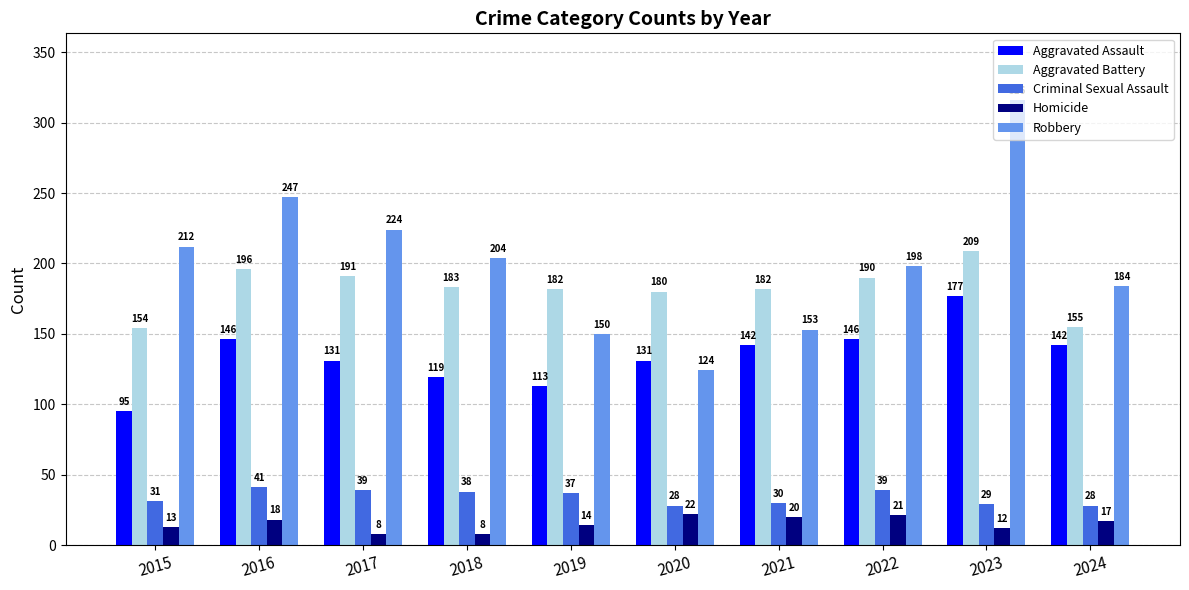

Rank the series at 2022 from highest to lowest value.

Robbery, Aggravated Battery, Aggravated Assault, Criminal Sexual Assault, Homicide